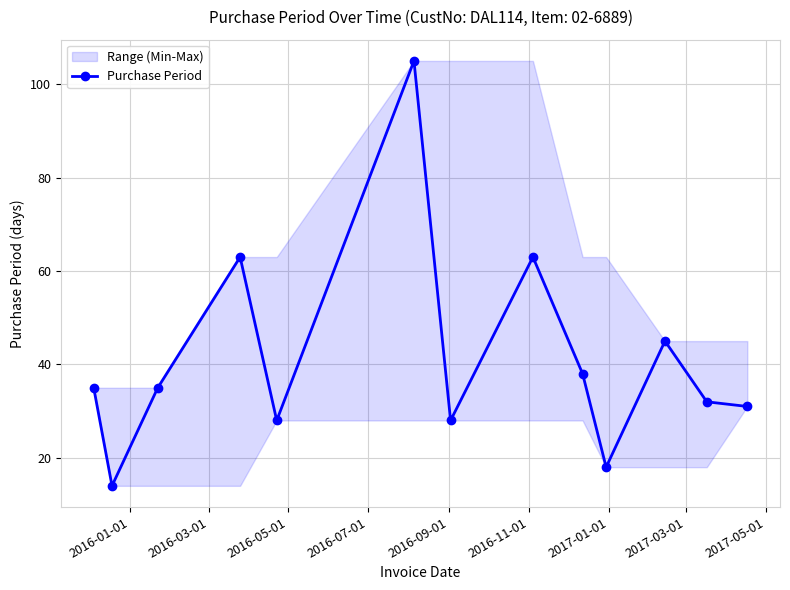

What is the value of the Purchase Period point at the 5th from the left?

28